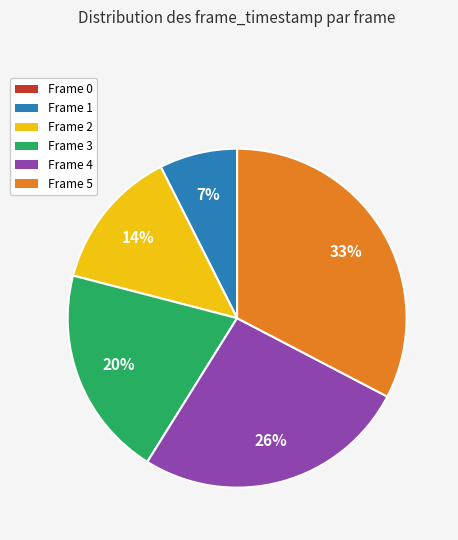

Between Frame 2 and Frame 4, which is larger?

Frame 4